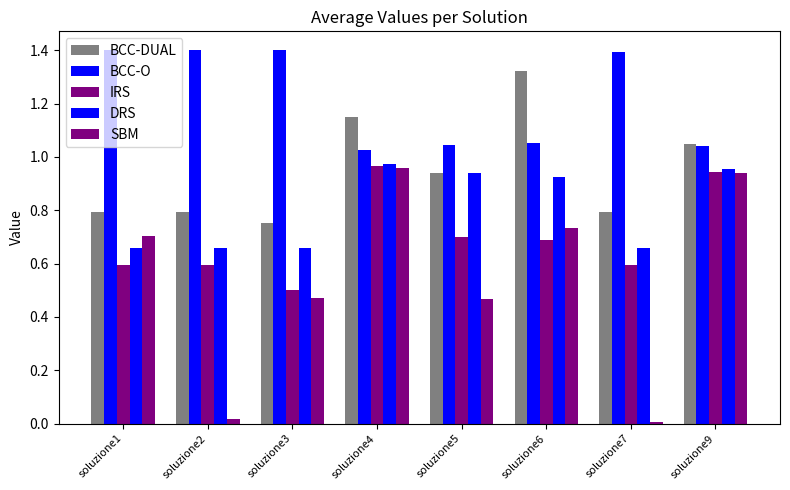

Rank the series at soluzione4 from highest to lowest value.

BCC-DUAL, BCC-O, DRS, IRS, SBM